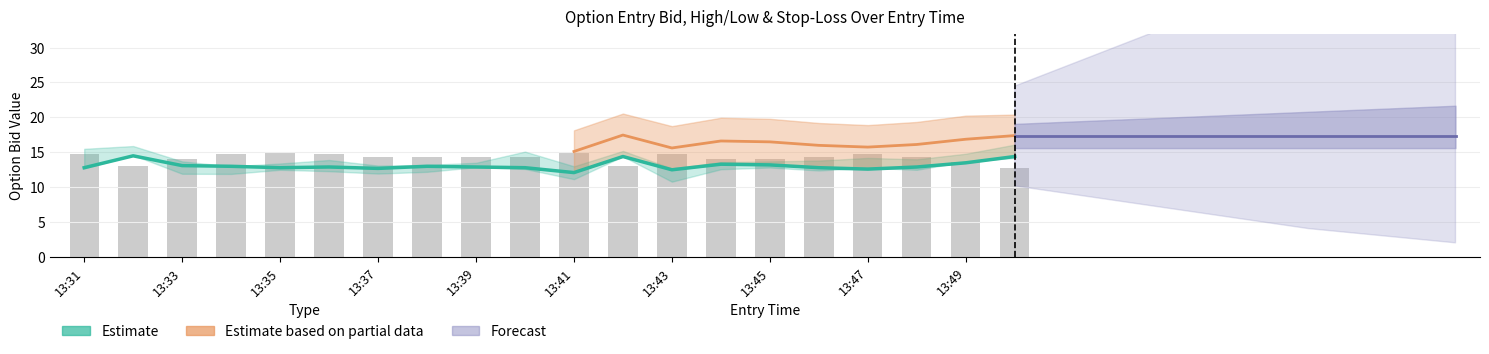

Where is low_C nearest to the value 12?

13:37